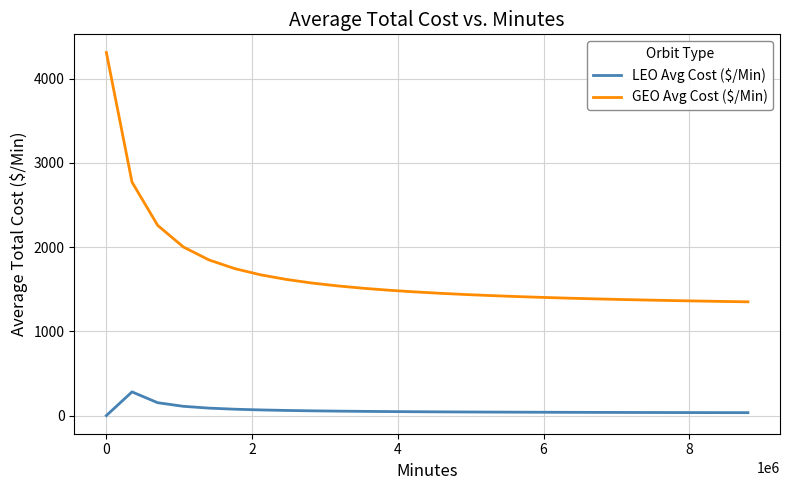

What are all the series names shown in the legend?

LEO Avg Cost ($/Min), GEO Avg Cost ($/Min)